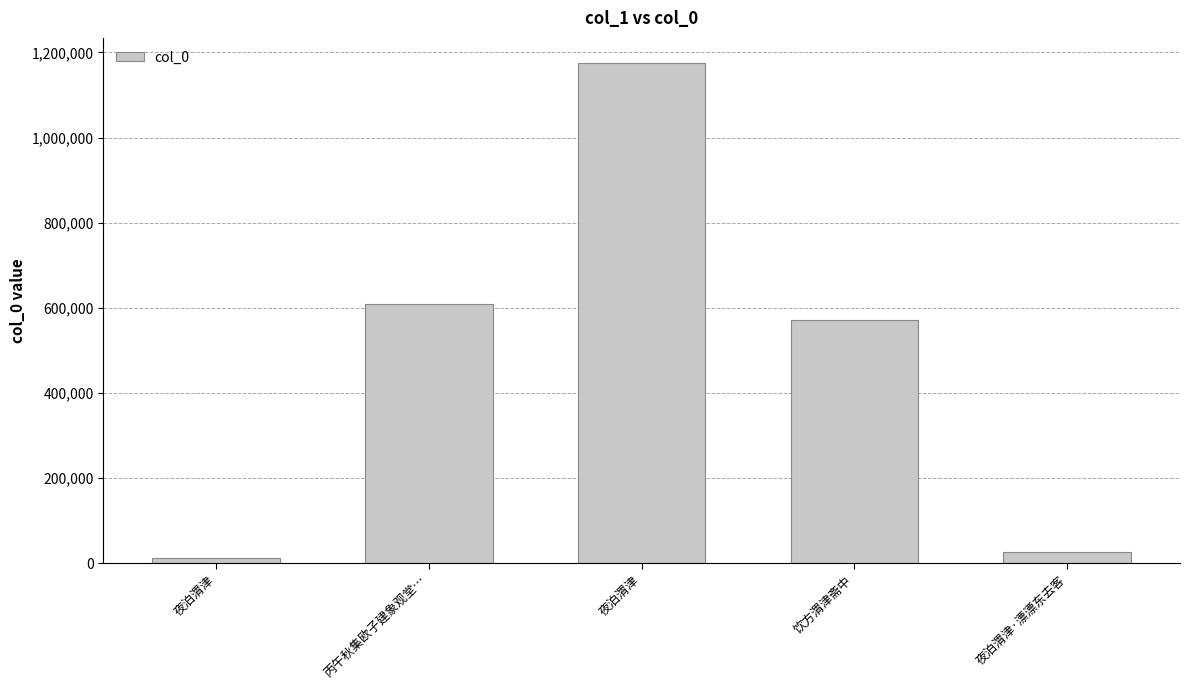

Does the chart contain stacked bars?

No